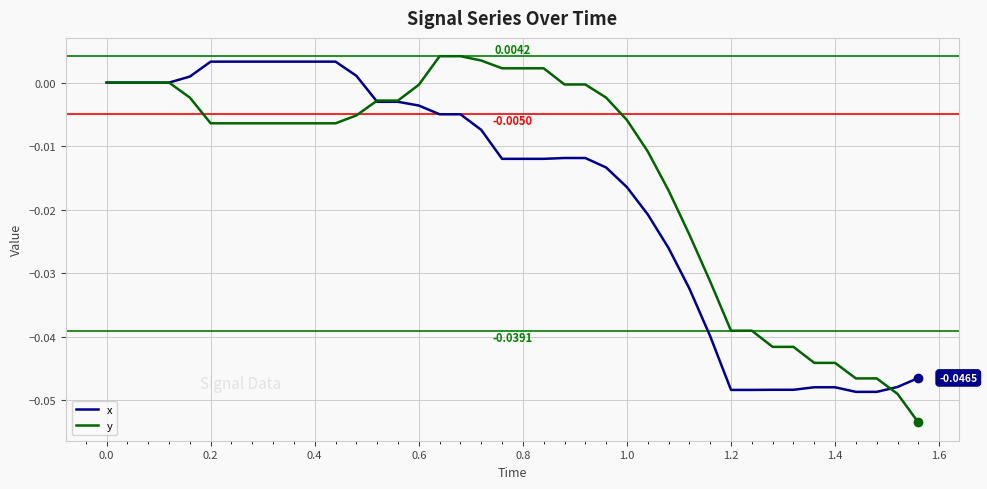

Which series has the widest spread of values?

y